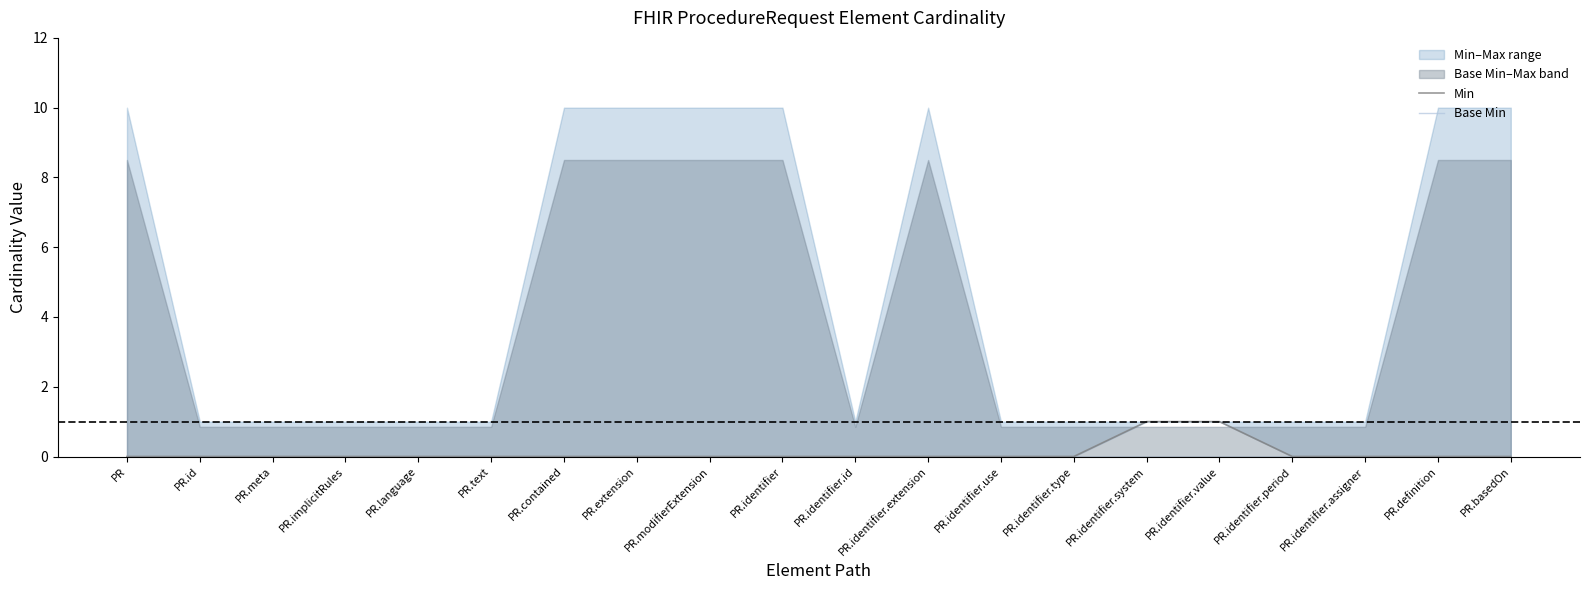

Does the chart display data point markers on the line(s)?

No